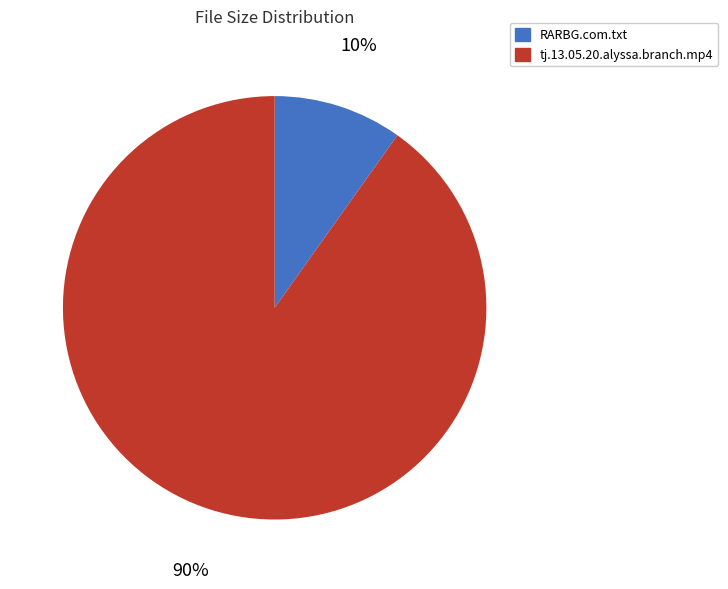

What is the largest slice in the pie chart?

tj.13.05.20.alyssa.branch.mp4